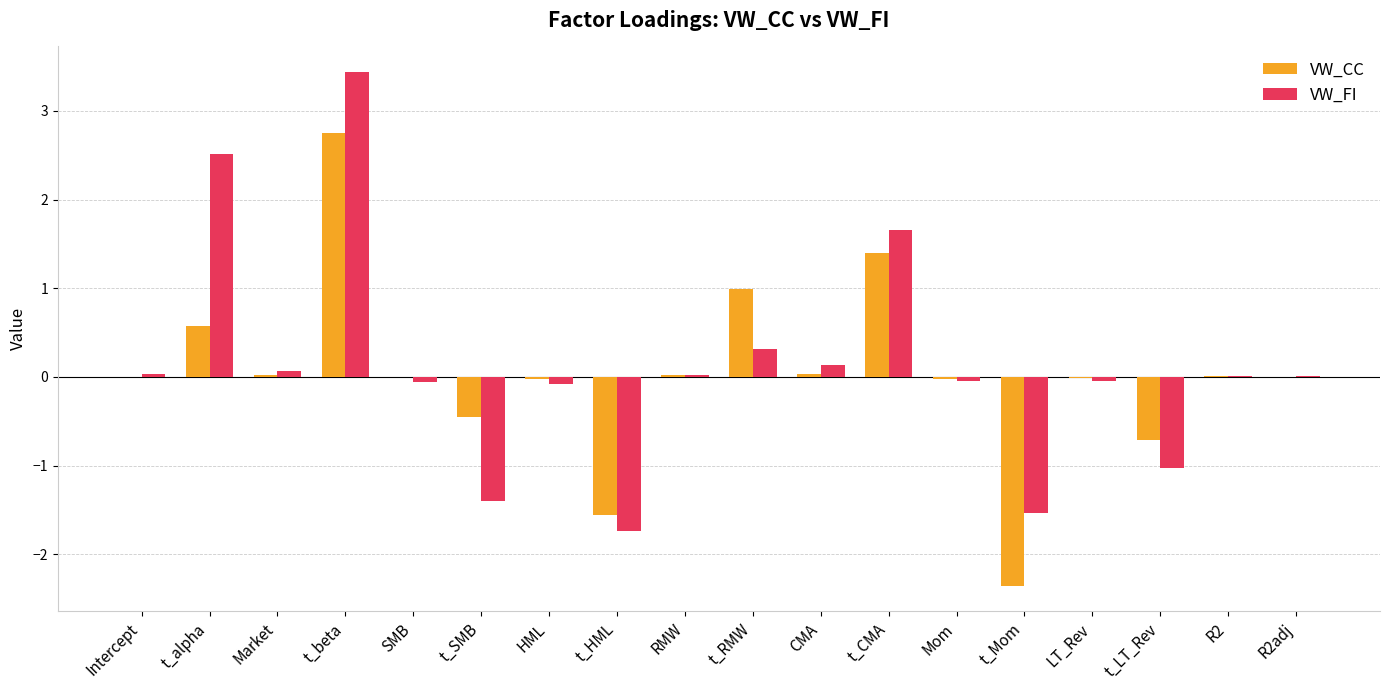

Which series changed the most between t_RMW and CMA?

VW_CC